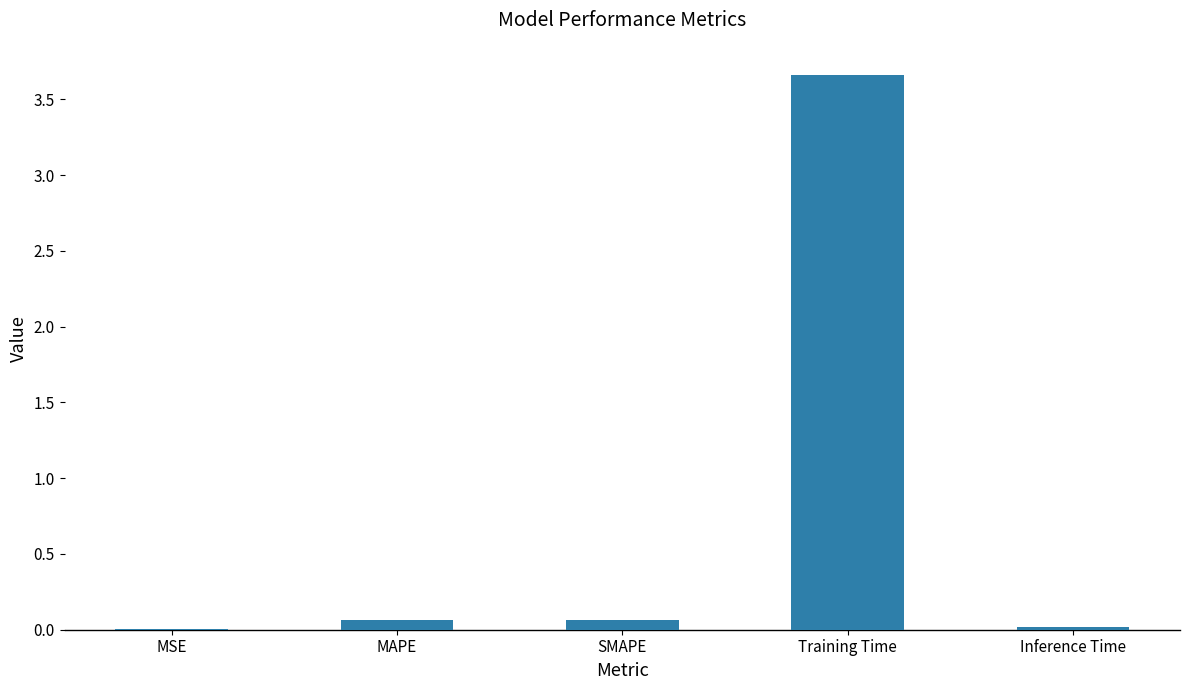

Which category has the highest value across all series?

Training Time